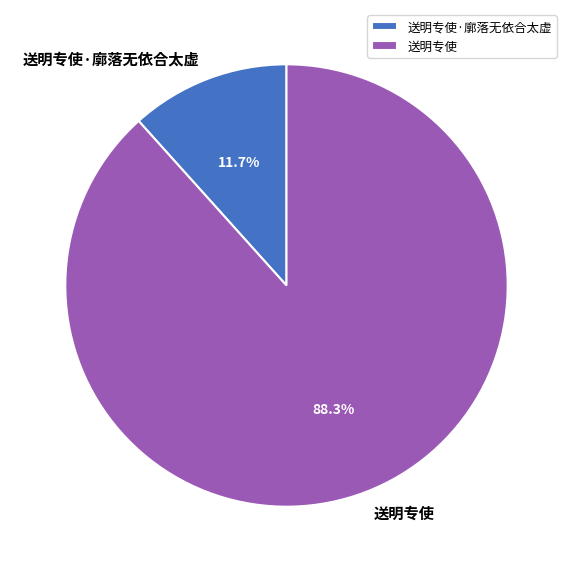

What percentage is NOT represented by 送明专使·廓落无依合太虚?

88.3%